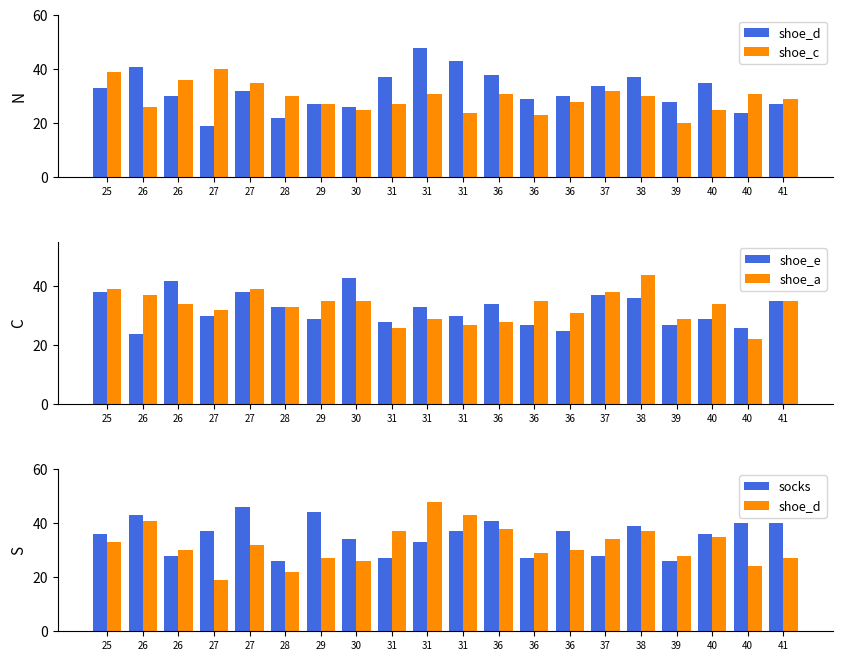

Where does the shoe_e series first go above 33?

25